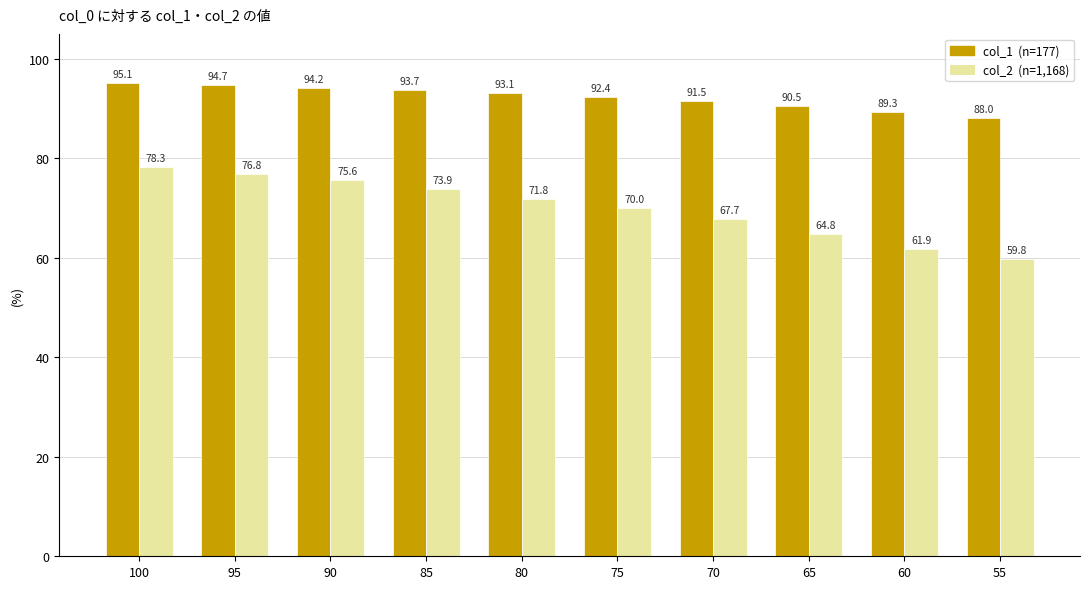

What is the difference between the highest and lowest values at 60?

27.4